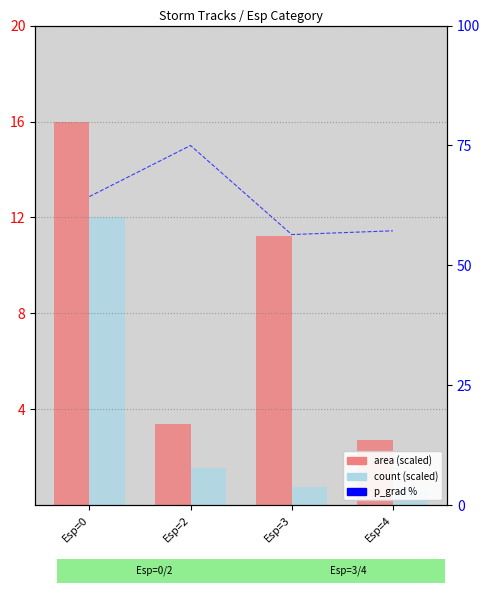

What is the difference between the count (scaled) values at Esp=4 and Esp=3?

0.2